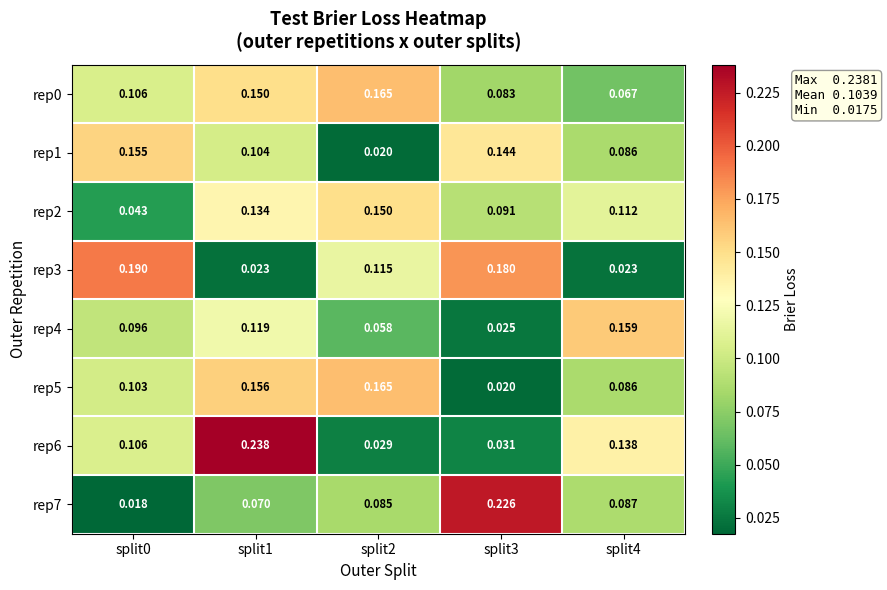

Is the value of rep6 at split0 greater than the value of rep2 at split2?

No